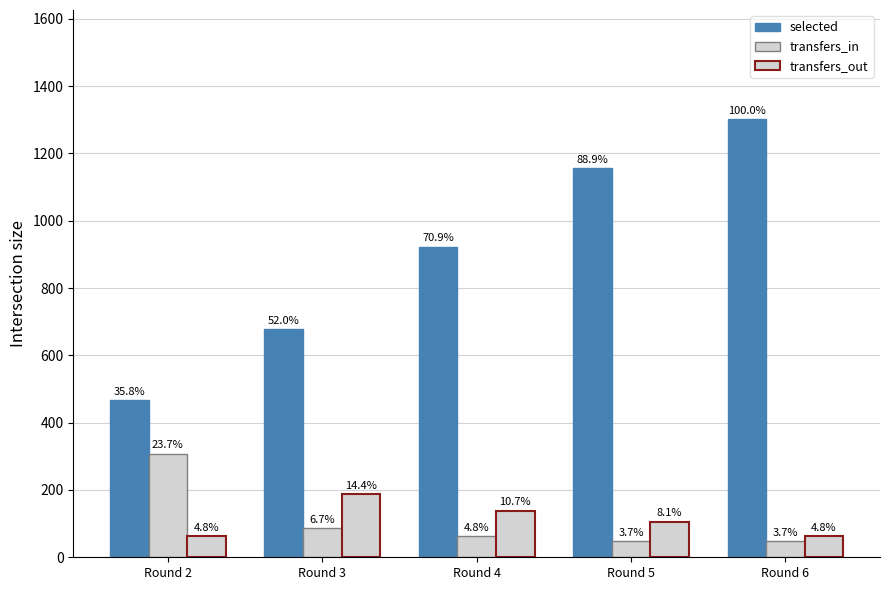

True or false: transfers_out has a value of 139 at Round 4.

True